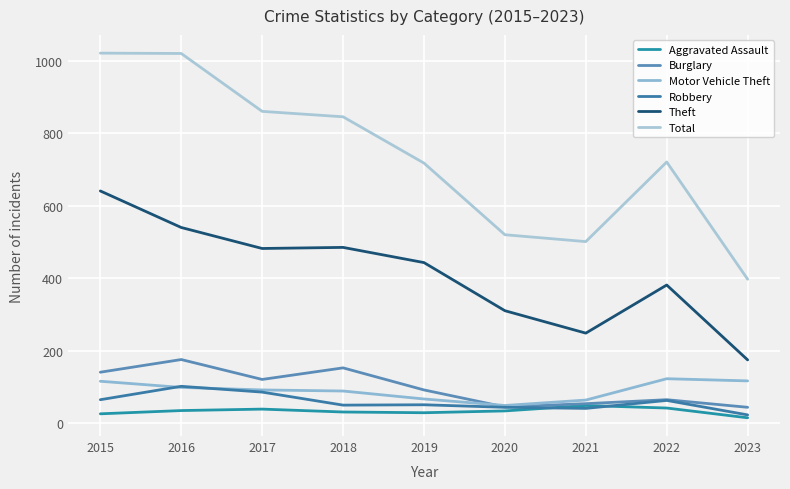

Reading left to right, list all the values displayed in this chart.

Aggravated Assault: 25	34	38	30	28	33	48	41	14
Burglary: 140	175	120	152	91	44	53	64	43
Motor Vehicle Theft: 115	98	91	88	66	48	63	122	116
Robbery: 64	101	85	49	50	43	40	62	22
Theft: 641	540	482	485	443	310	248	381	174
Total: 1022	1021	861	846	718	520	501	721	397